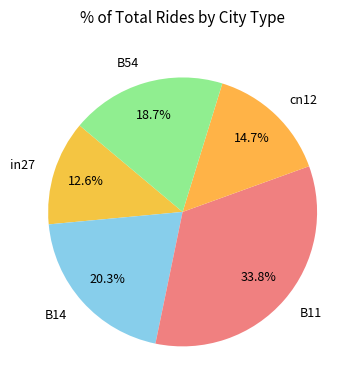

How many slices are in this pie chart?

5